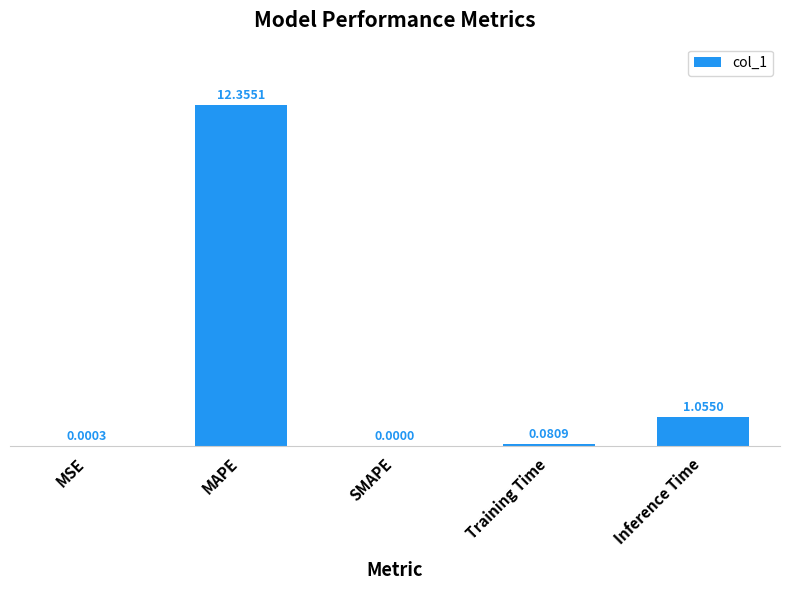

Where is the data nearest to the value 6?

Inference Time